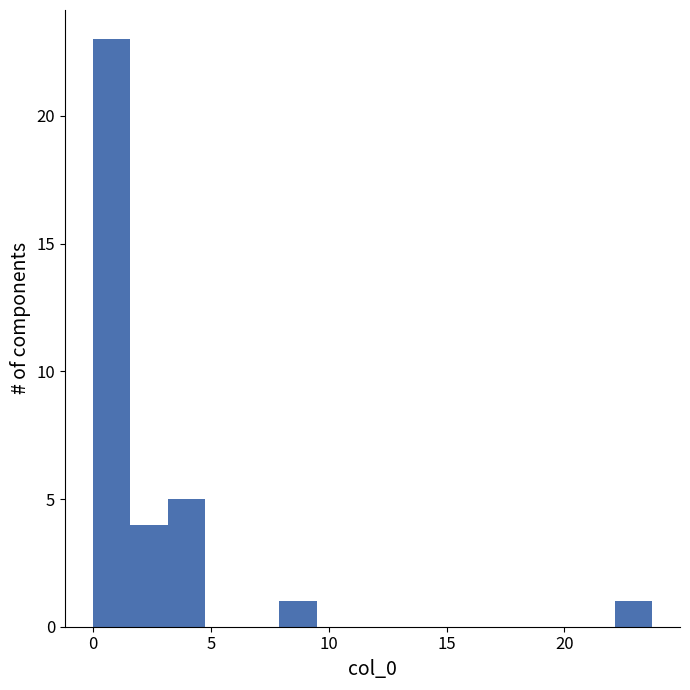

Around what value on the x-axis is the tallest bar? Give the approximate position of its centre, as read against the axis.

1.0